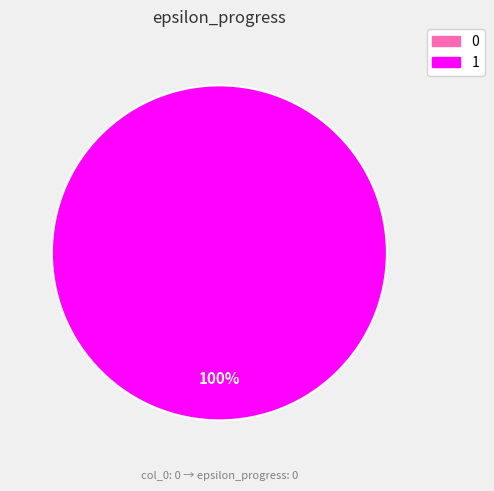

Is there any slice that represents more than half of the pie?

Yes